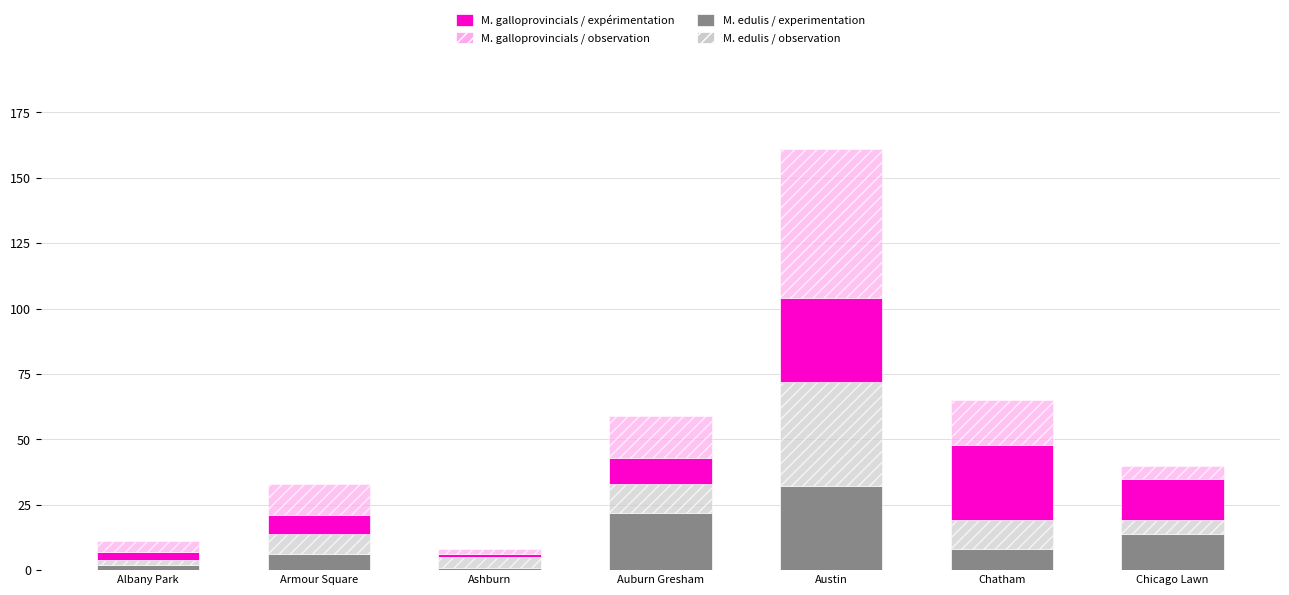

What is the total value across all series at Armour Square?

33